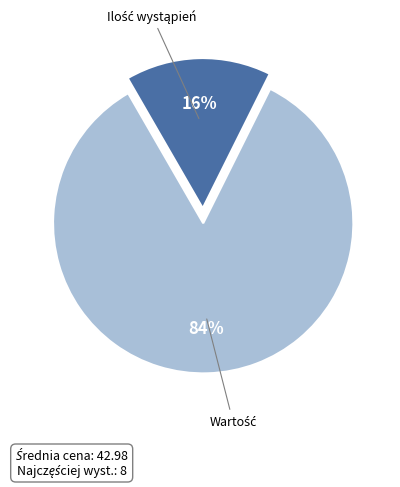

Is there a majority slice in this chart?

Yes